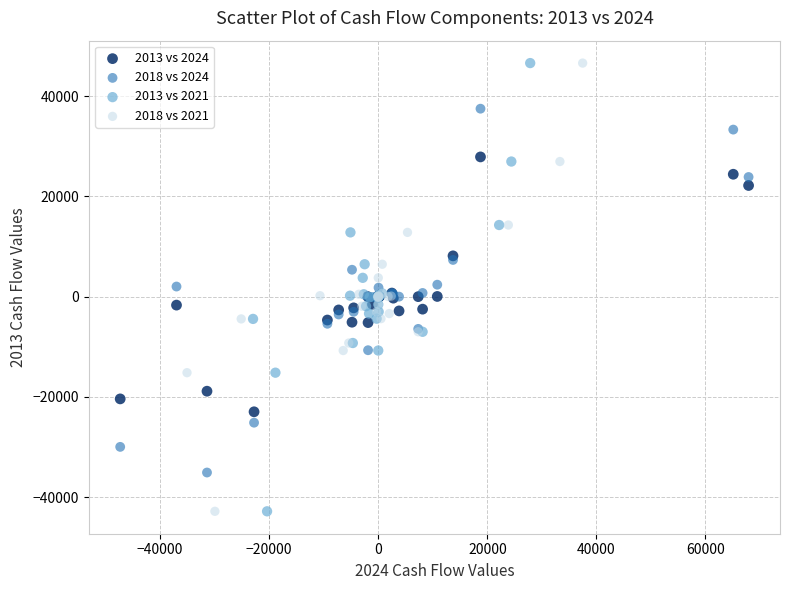

What are all the series names shown in the legend?

2013 vs 2024, 2018 vs 2024, 2013 vs 2021, 2018 vs 2021